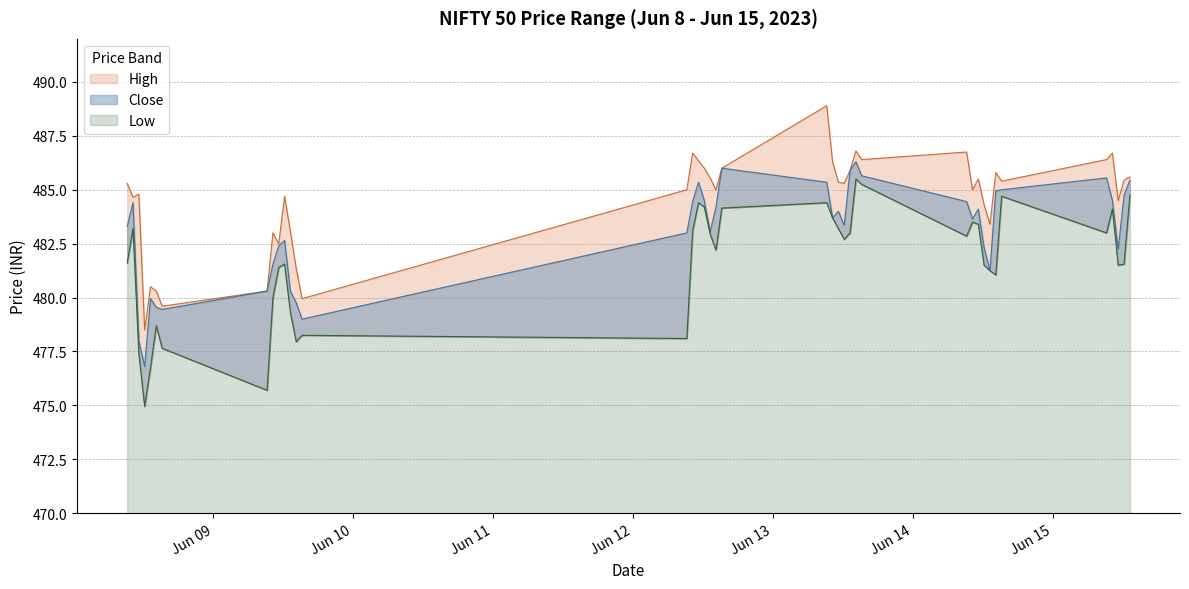

What is the label of the 37th point from the right?

2023-06-08 12:15